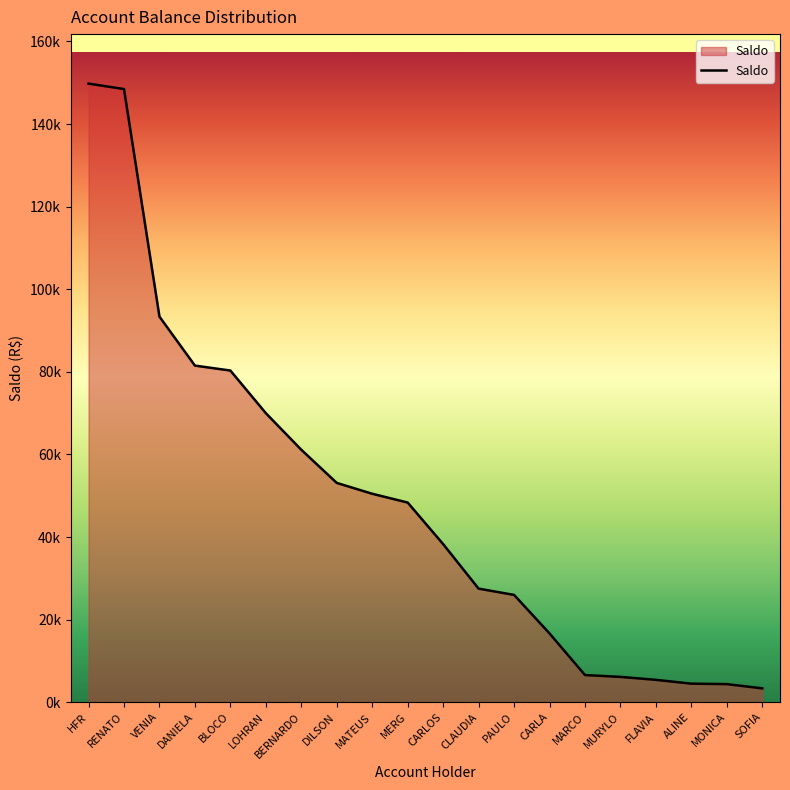

Does the chart display data point markers on the line(s)?

No